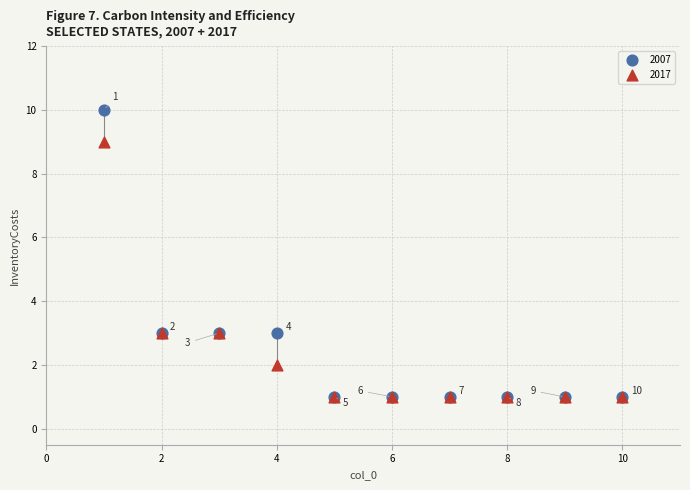

In the 2017 series, what Y value is closest to 5?

3